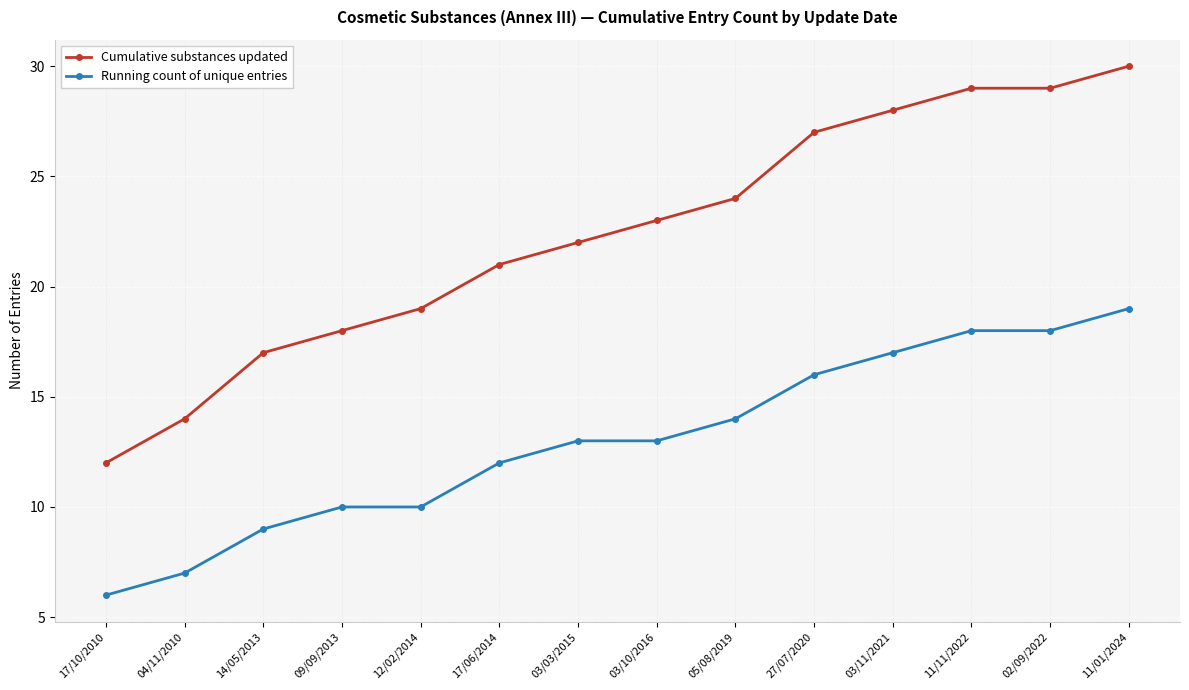

At which label is Cumulative substances updated closest to 21?

17/06/2014